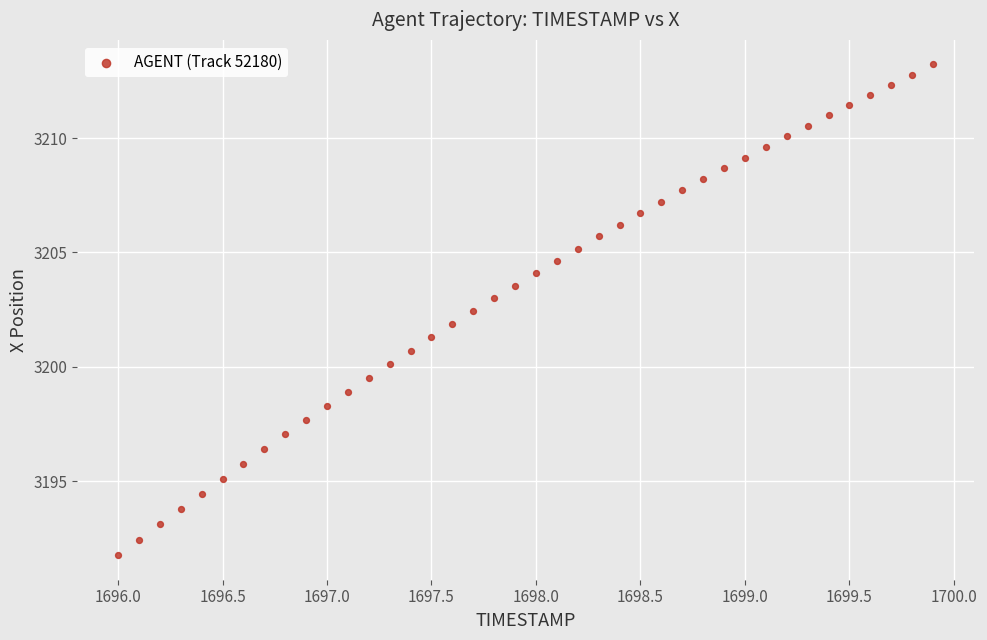

What is the range of X values (max minus min)?

3.9